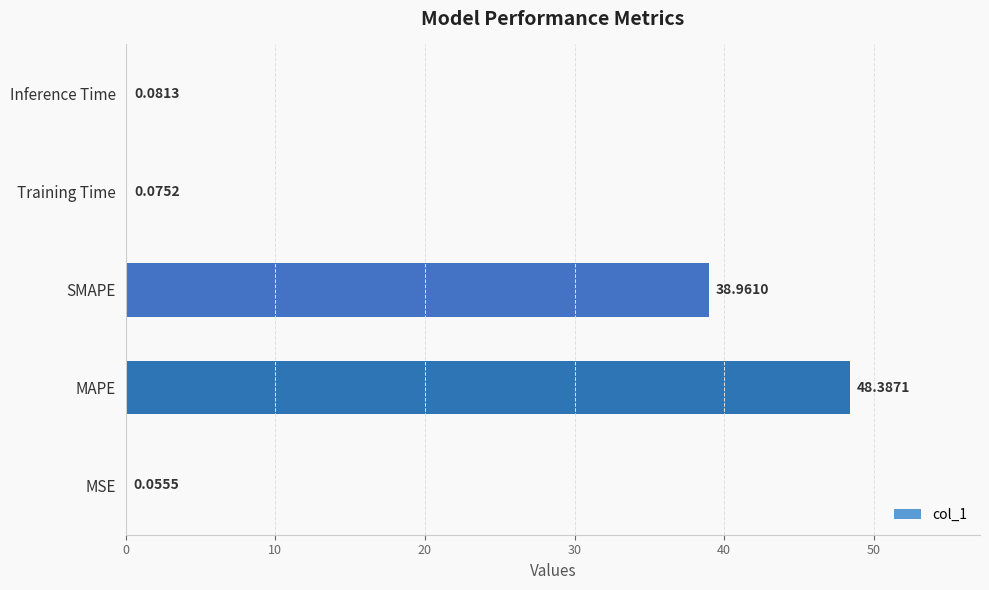

At which category does the chart reach its peak across all series?

MAPE